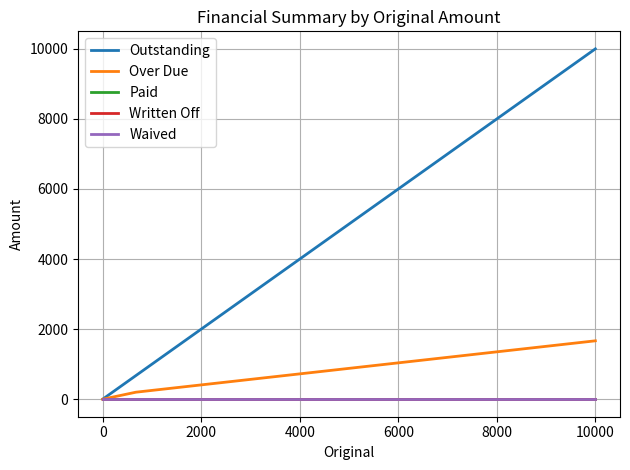

How many series are shown in this chart?

5